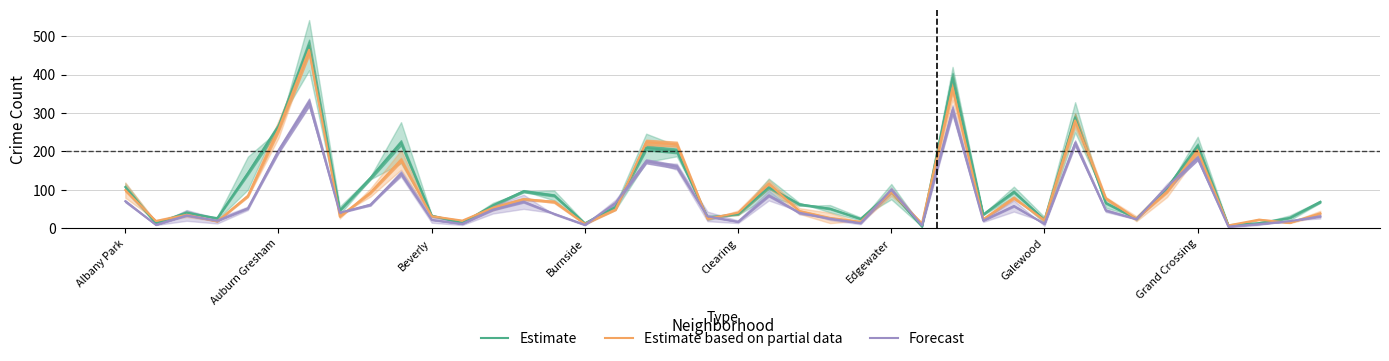

Where is Estimate nearest to the value 240?

9